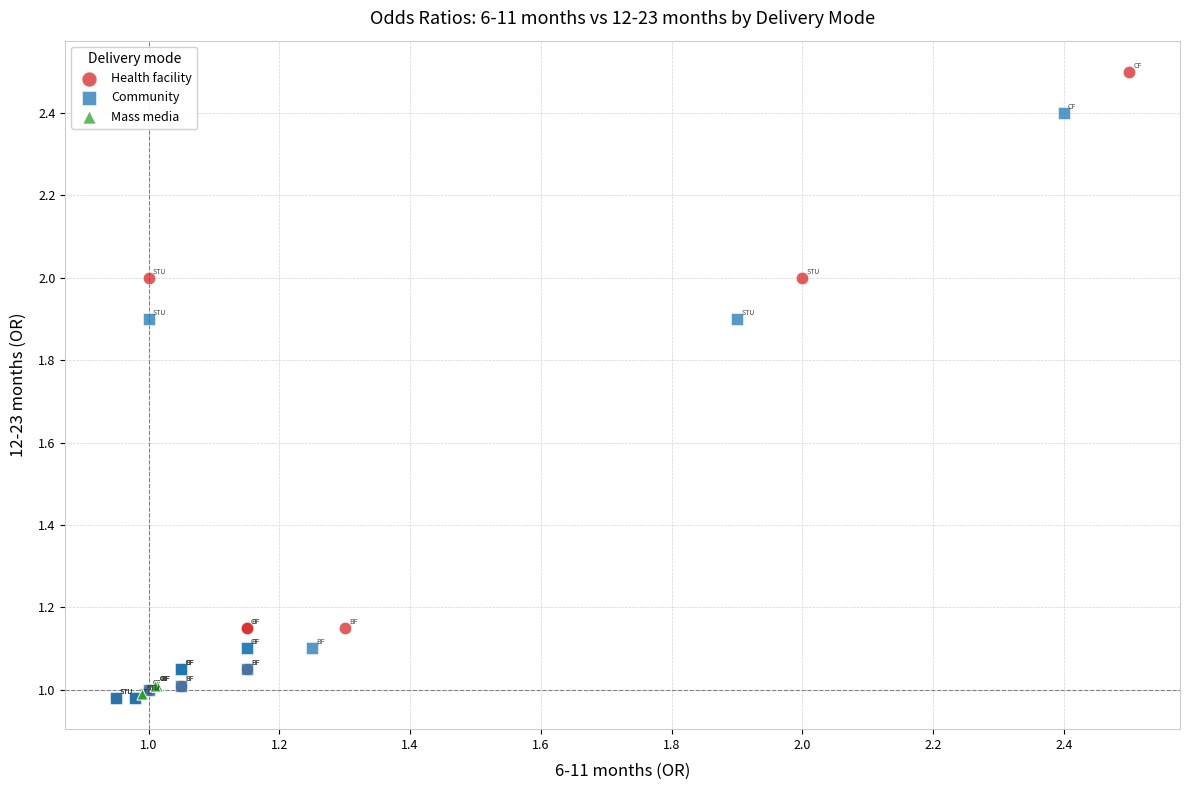

Which series contains the highest Y value?

Health facility